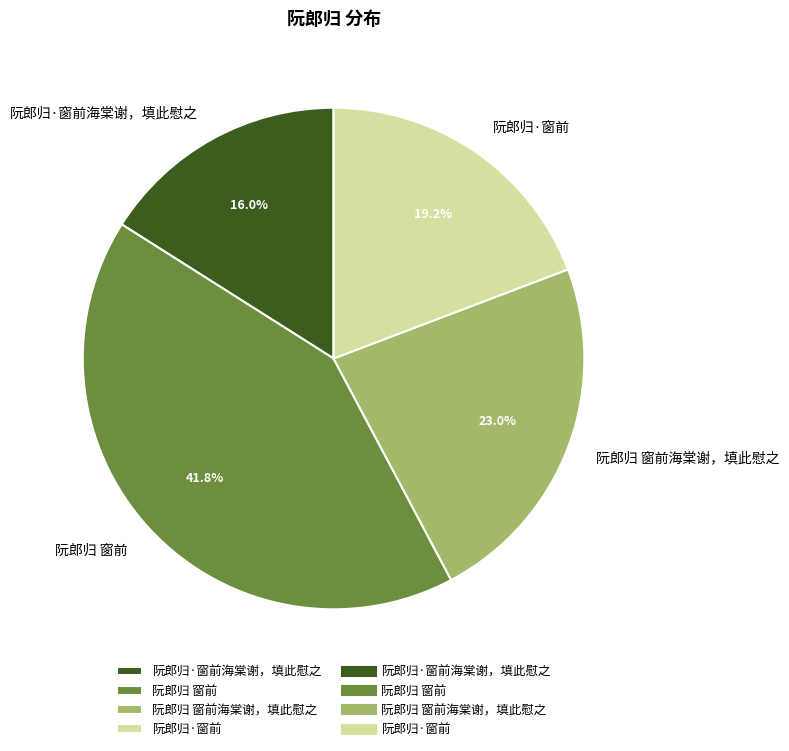

How many slices are in this pie chart?

4